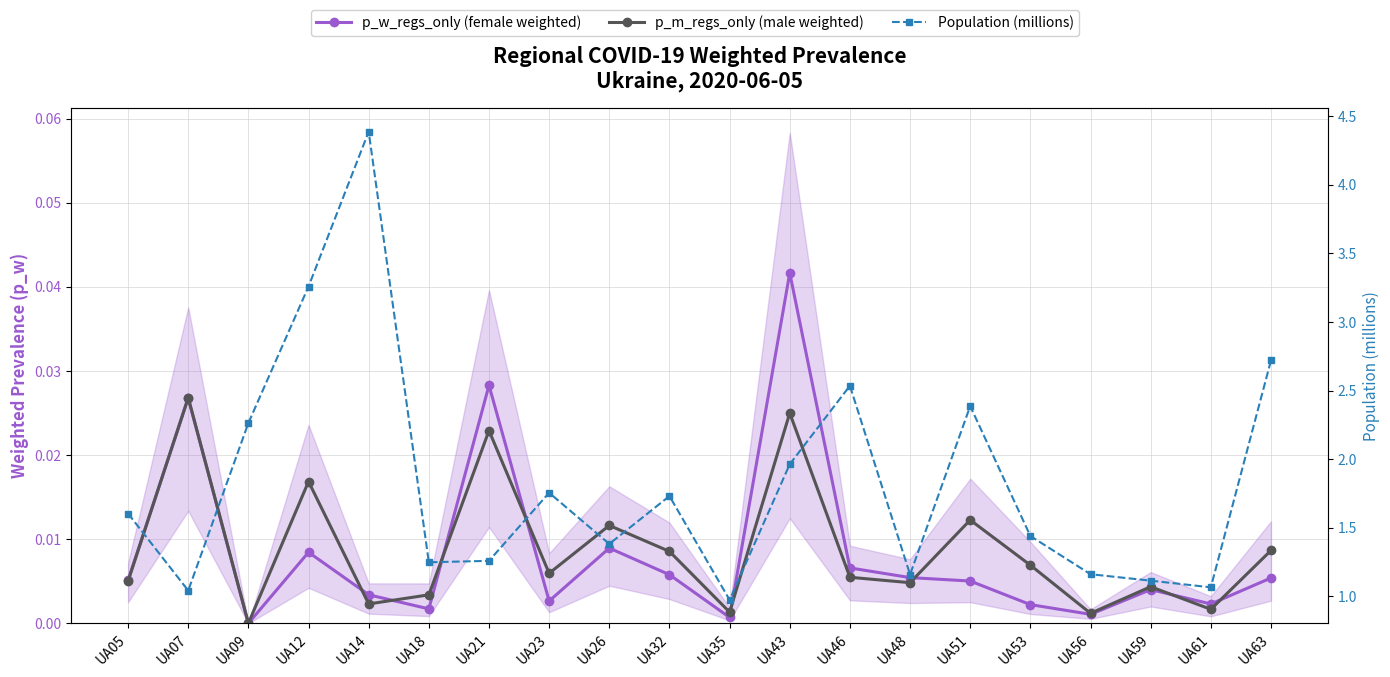

Which series has the largest range (max minus min)?

Population (millions)